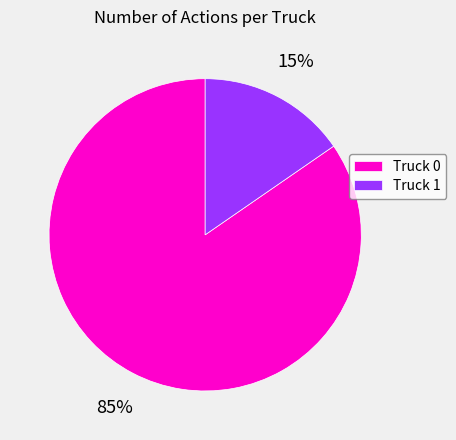

Between Truck 0 and Truck 1, which is larger?

Truck 0